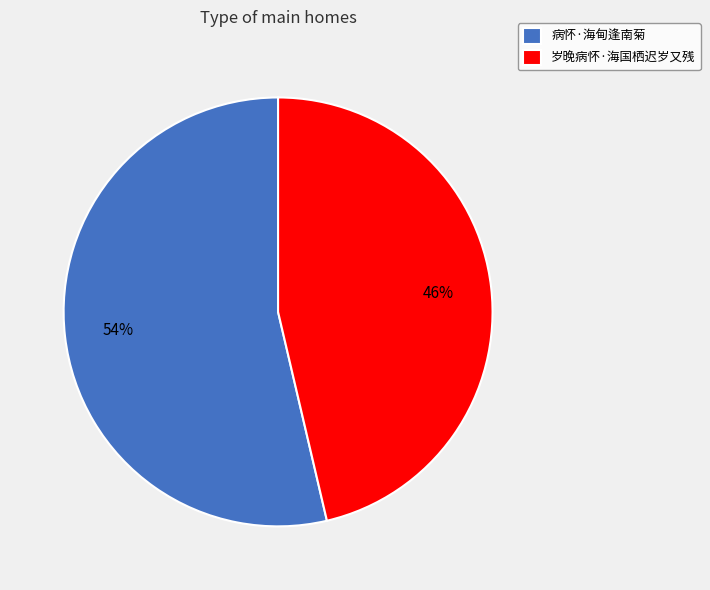

Which has a higher value, 病怀·海甸逢南菊 or 岁晚病怀·海国栖迟岁又残?

病怀·海甸逢南菊